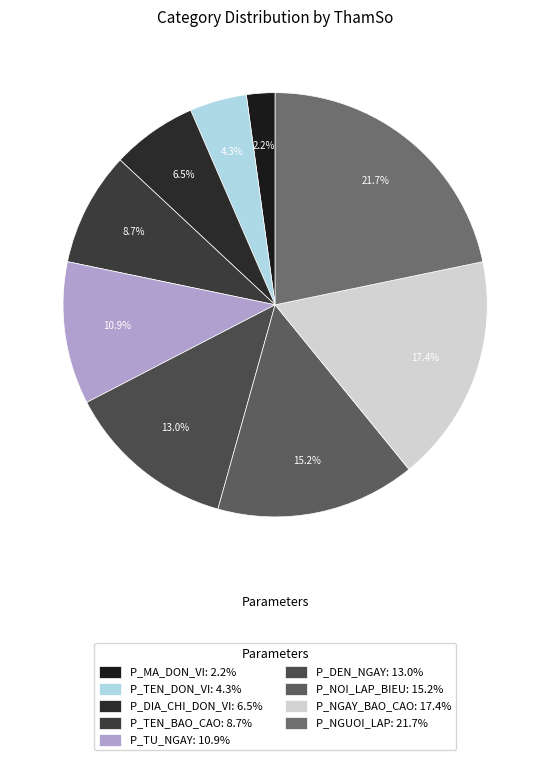

What percentage is the P_MA_DON_VI slice, to the nearest percent?

2%